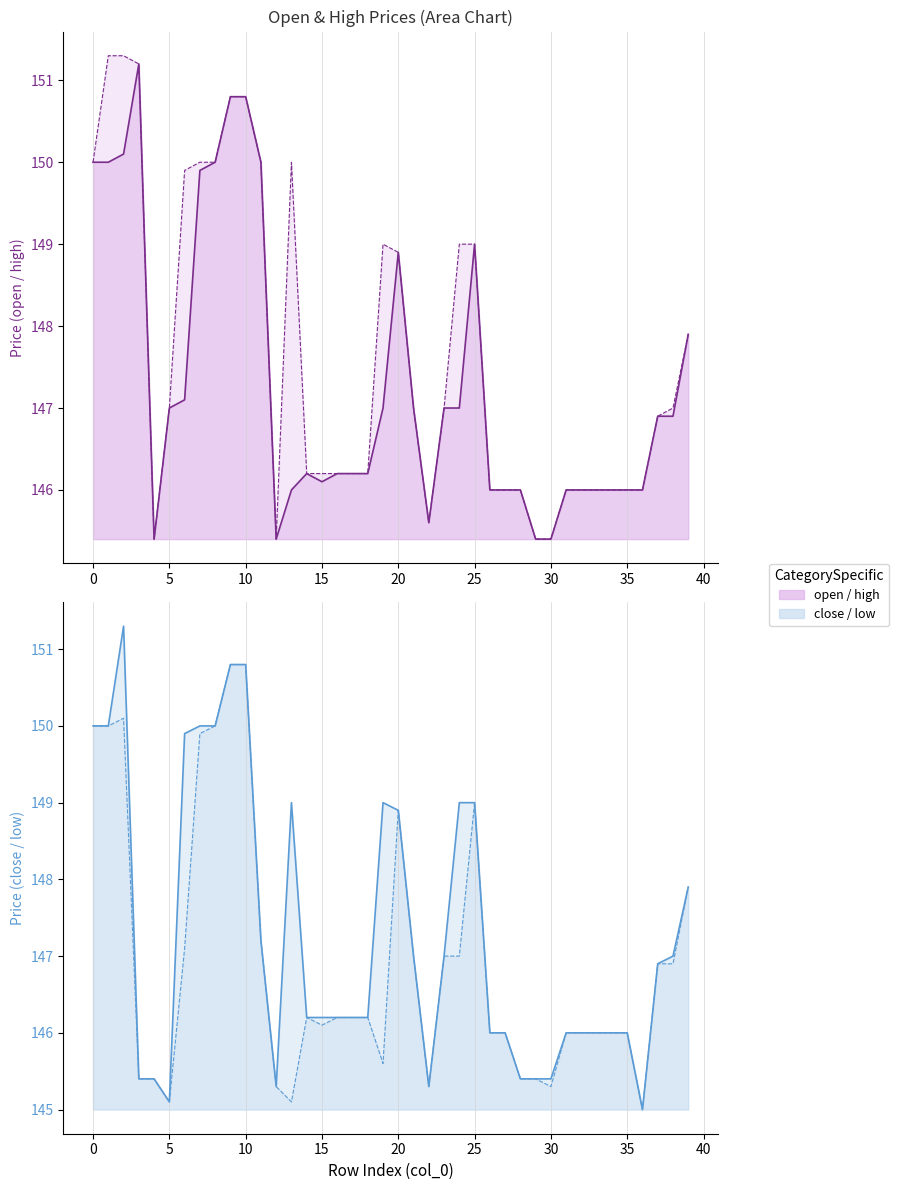

Where is high nearest to the value 148?

39